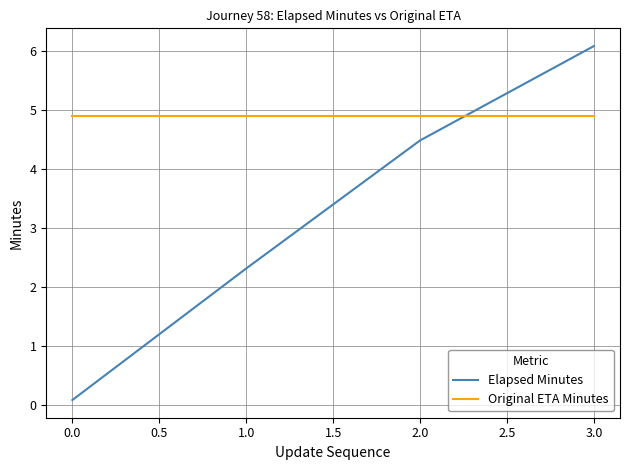

Between 2.0 and 3.0, which series saw the biggest shift?

Elapsed Minutes